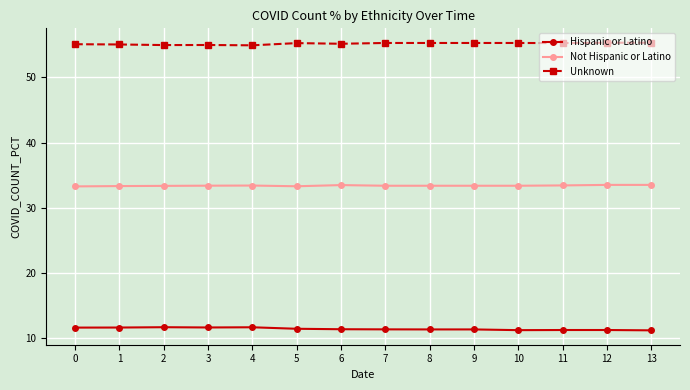

Which series has the largest total across all categories?

Unknown